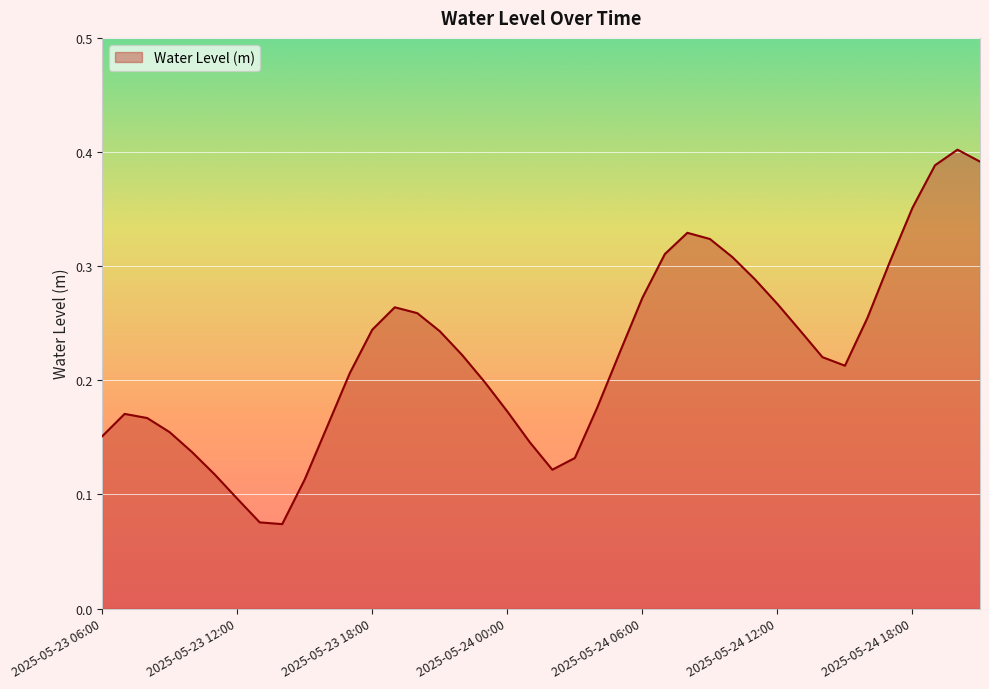

True or false: the data has more than 0 interior local peaks.

True